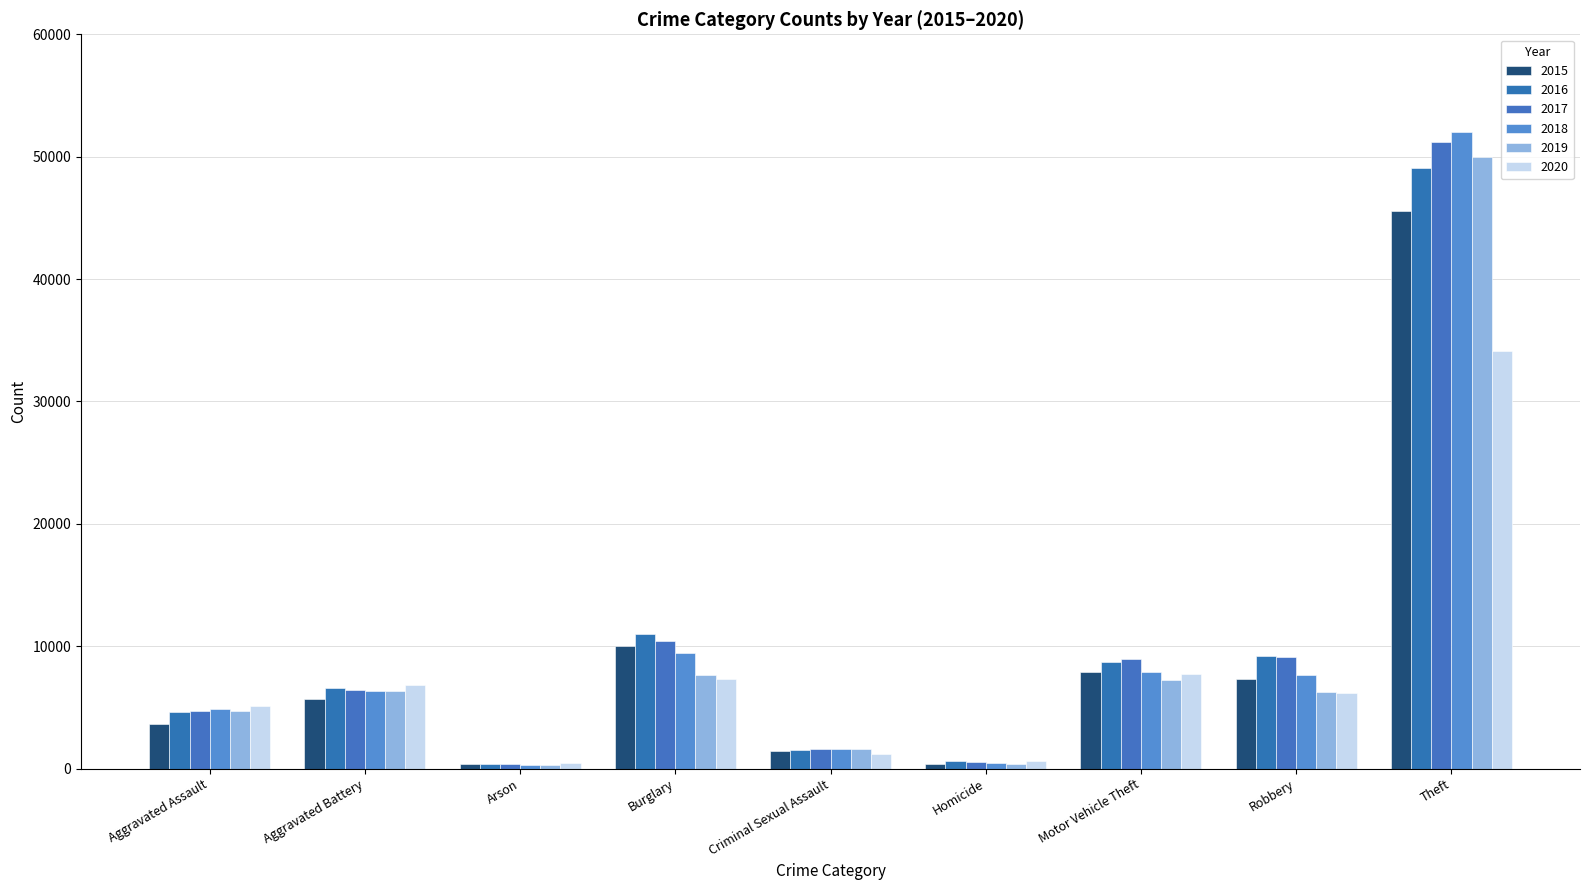

How many data points in 2016 are less than 6628?

4